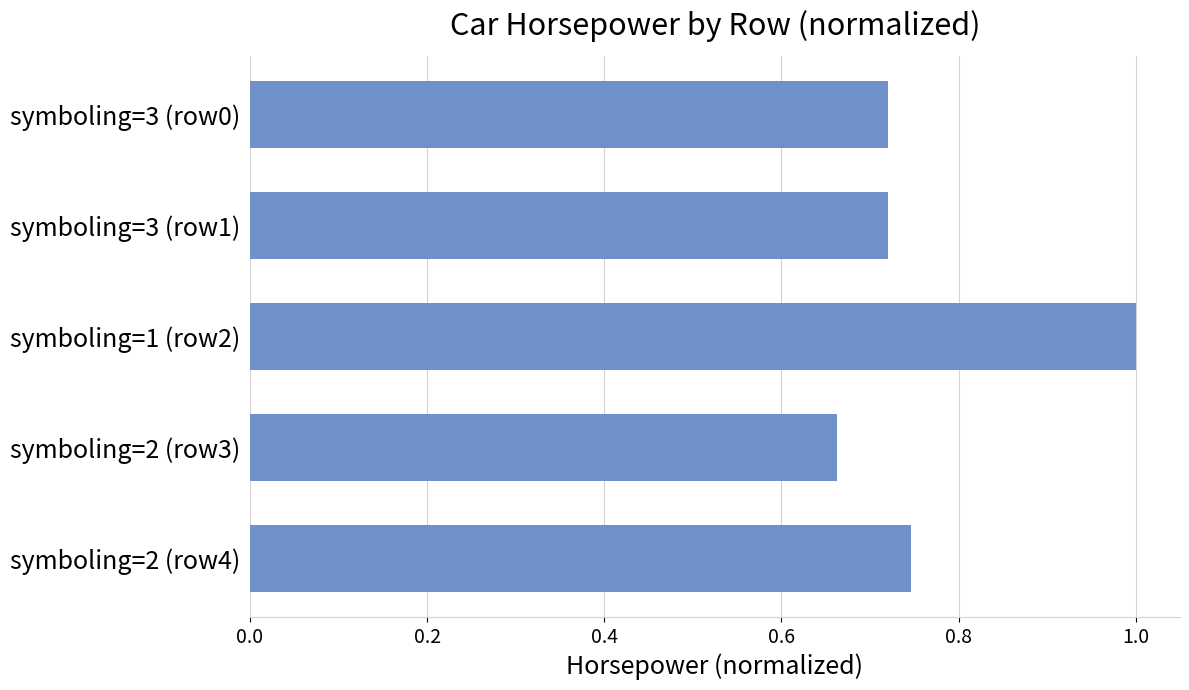

What is the difference between the values at symboling=3 (row0) and symboling=1 (row2)?

0.3